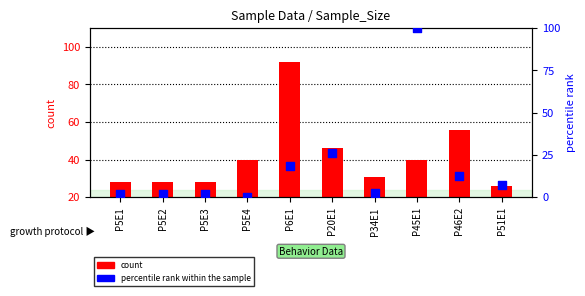

Which series has the largest Y range (max minus min)?

percentile rank within the sample